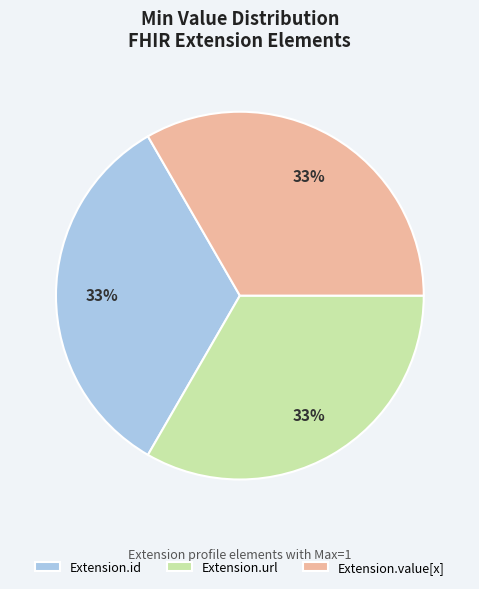

Do Extension.url and Extension.value[x] together represent more than half of the pie?

Yes